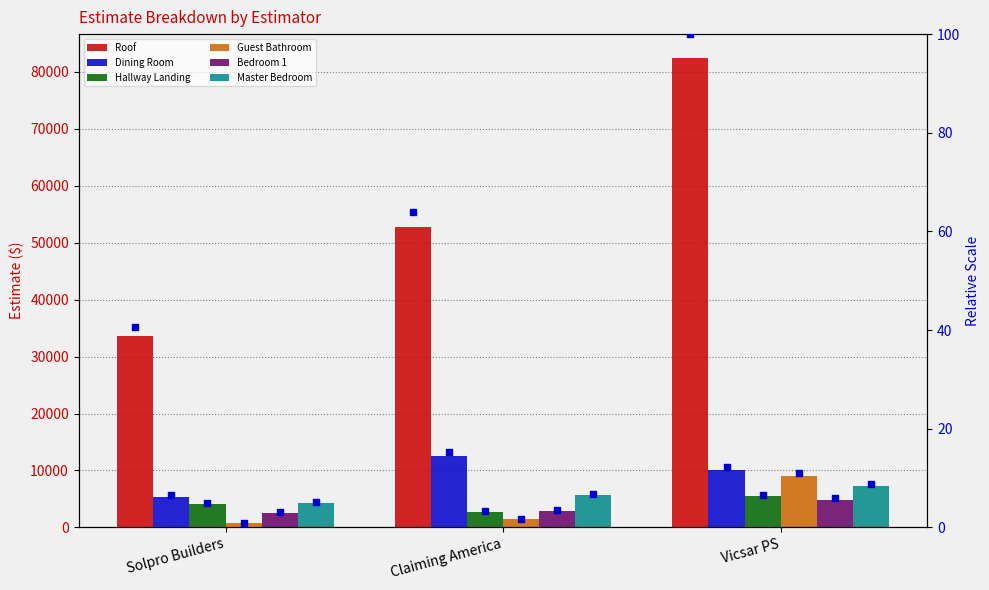

Which series has the widest spread of Y values?

Roof